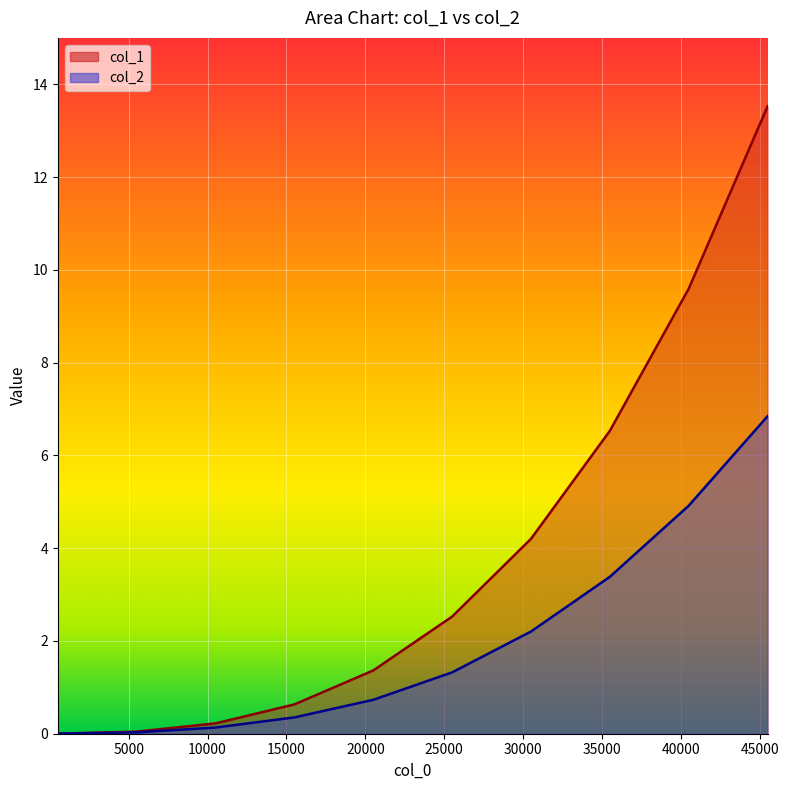

What is the sum of the col_2 values at 30500 and 500?

2.2